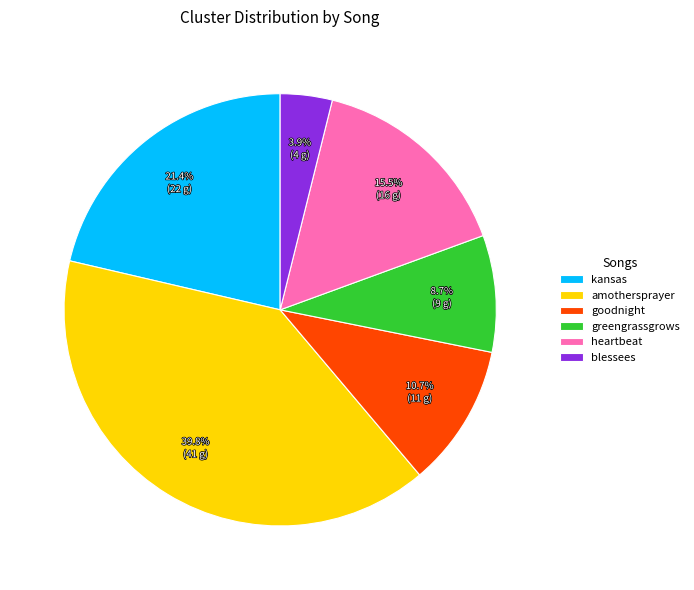

What percentage is the goodnight slice, to the nearest percent?

11%